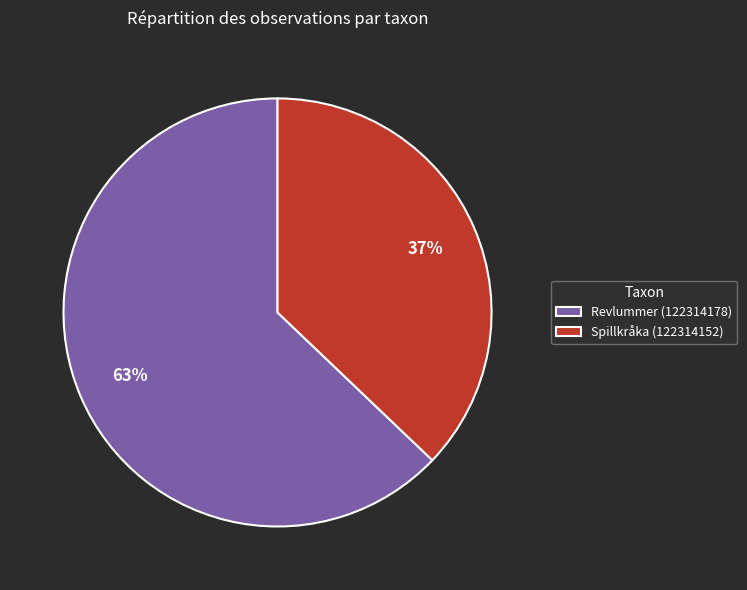

Which has a higher value, Spillkråka (122314152) or Revlummer (122314178)?

Revlummer (122314178)